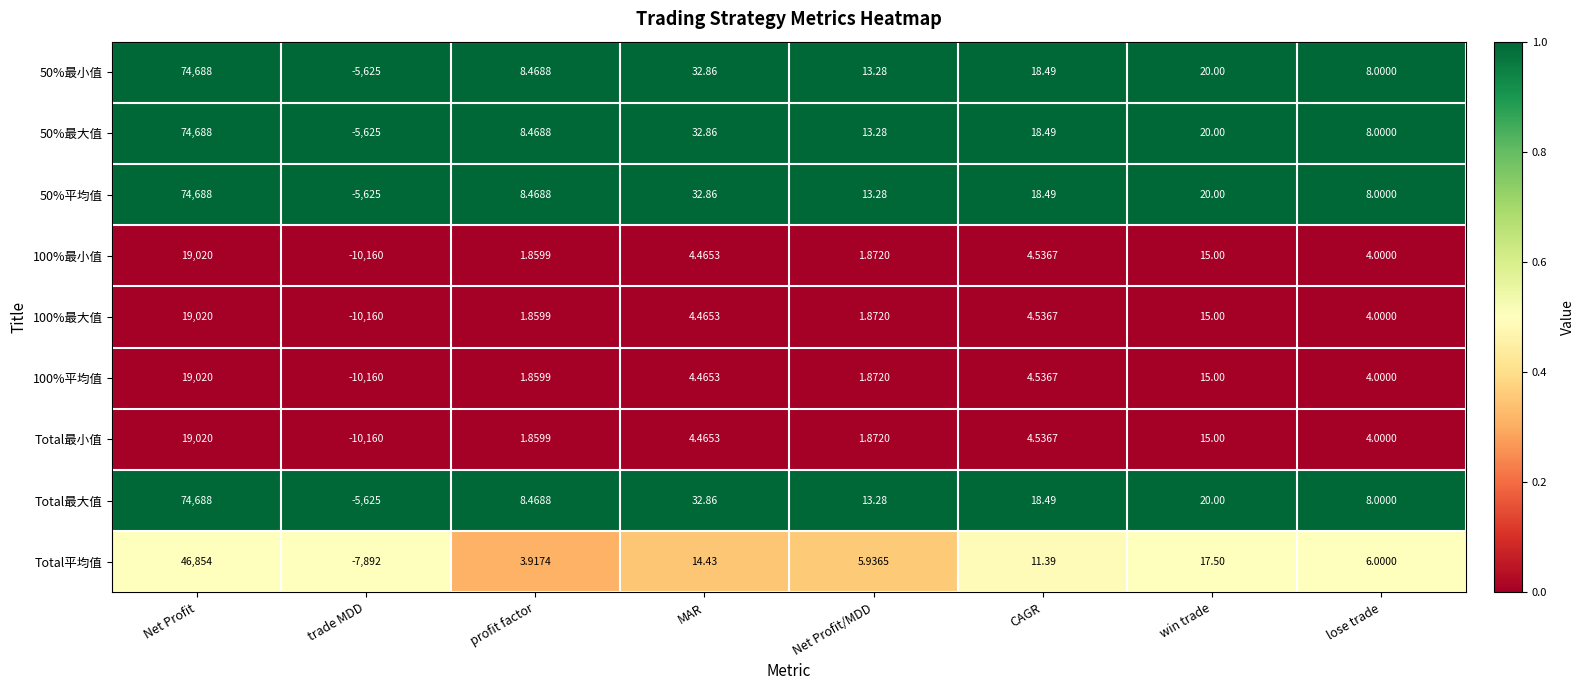

Is the value of 50%最大值 at trade MDD greater than the value of 50%平均值 at lose trade?

No